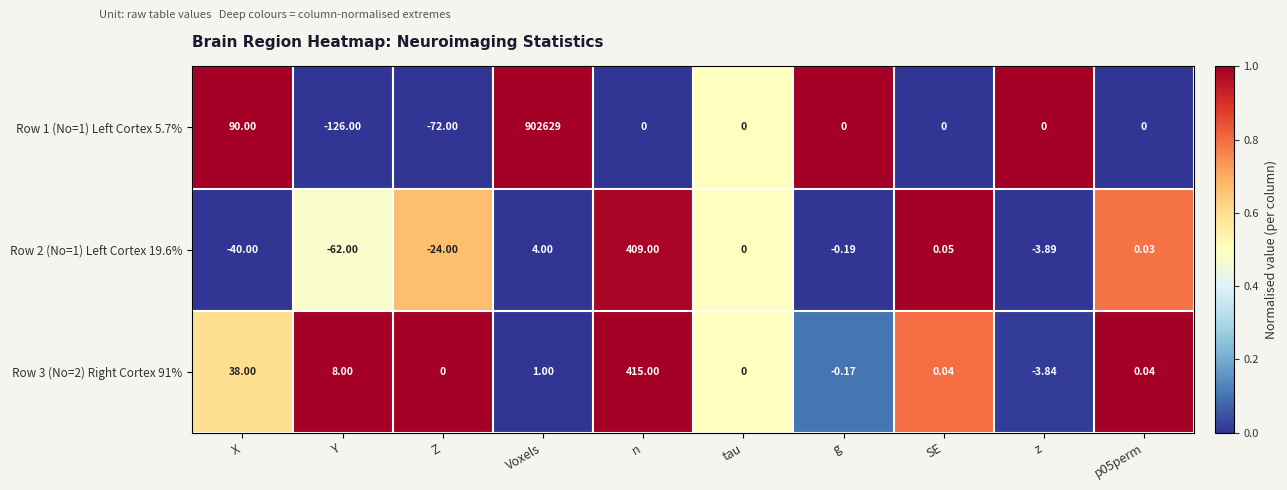

At which label does Row 1 (No=1) Left Cortex 5.7% first exceed 0?

X